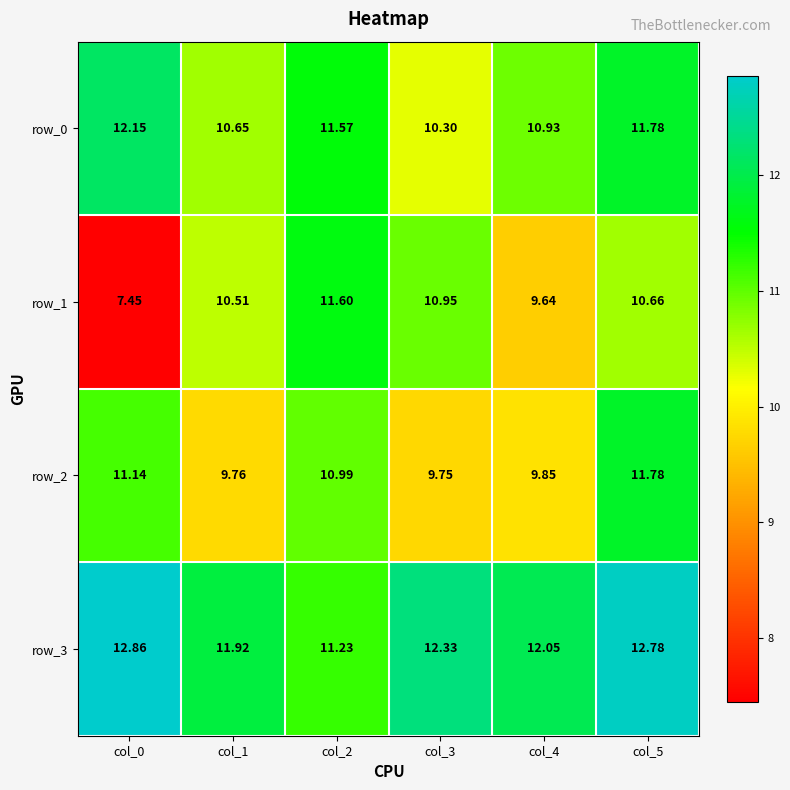

Rank the series at col_2 from lowest to highest value.

row_2, row_3, row_0, row_1